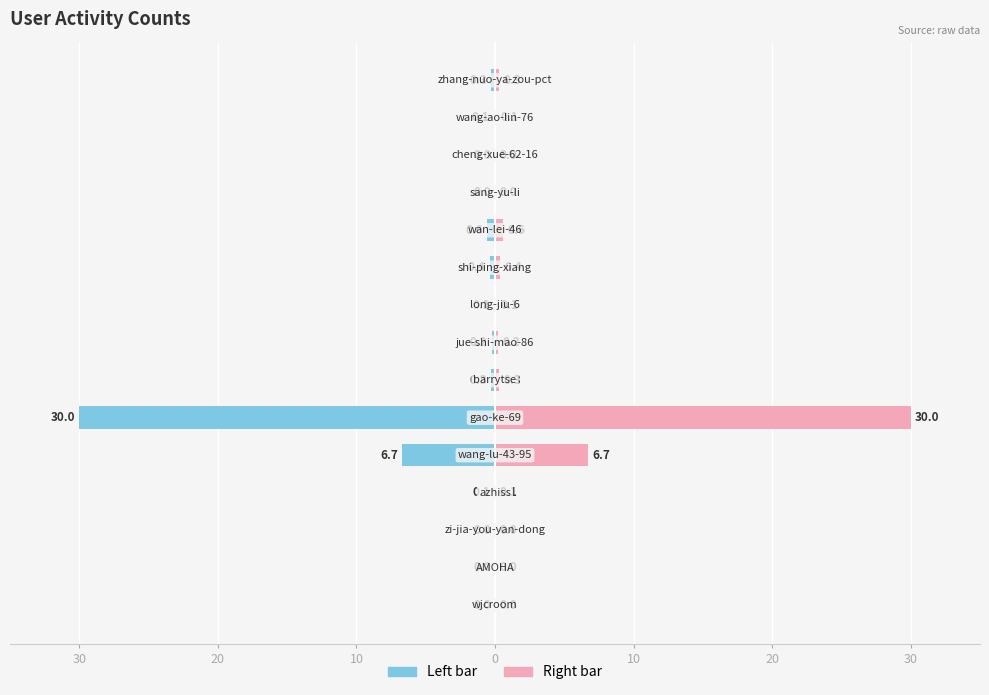

Reading left to right, list all the values displayed in this chart.

Left (col_1): -0.0	-0.0	-0.0	-0.1	-6.7	-30.0	-0.3	-0.2	-0.1	-0.4	-0.6	-0.0	-0.0	-0.1	-0.3
Right (col_1): 0.0	0.0	0.0	0.1	6.7	30.0	0.3	0.2	0.1	0.4	0.6	0.0	0.0	0.1	0.3